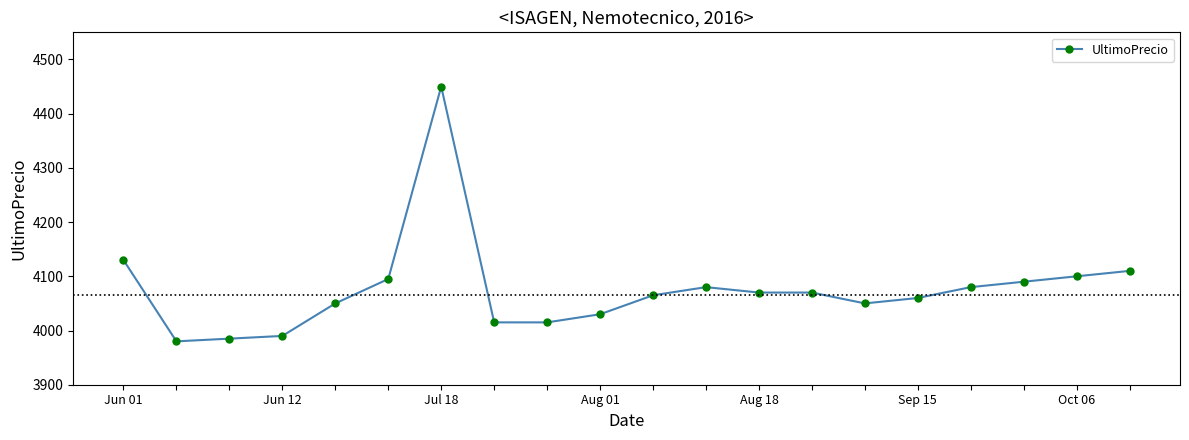

What is the average value?

4076